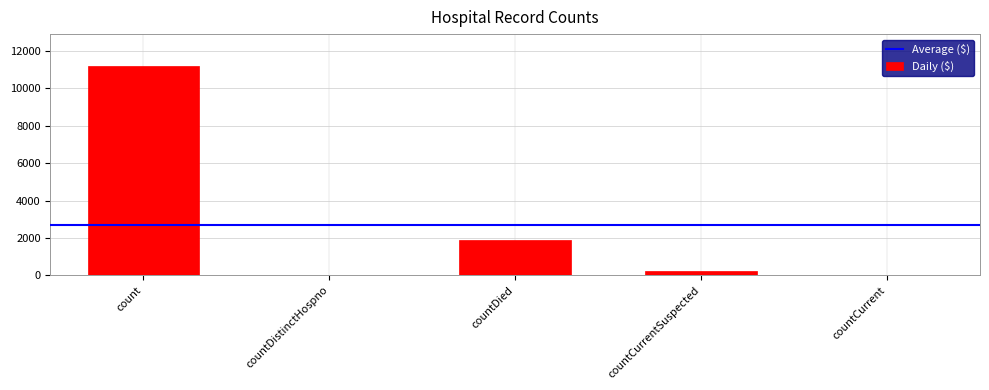

What is the greatest value displayed?

11212